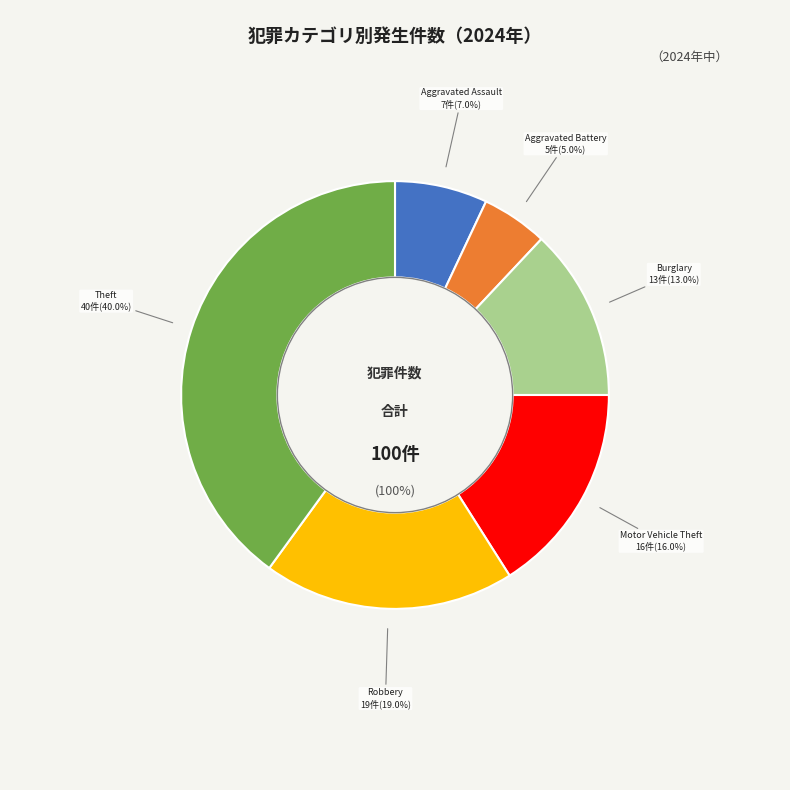

True or false: Theft accounts for 53% of the total.

False